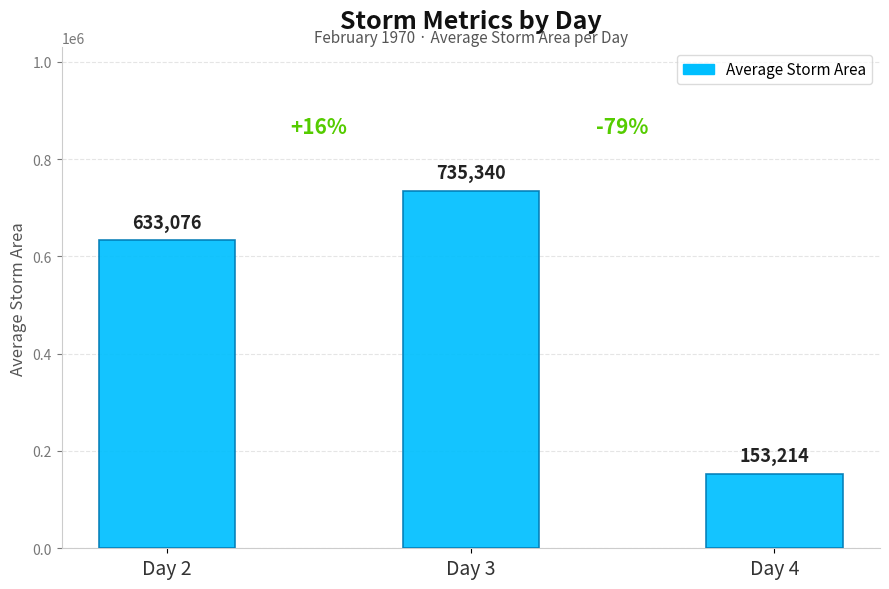

List the labels in order of value, largest first.

Day 3, Day 2, Day 4